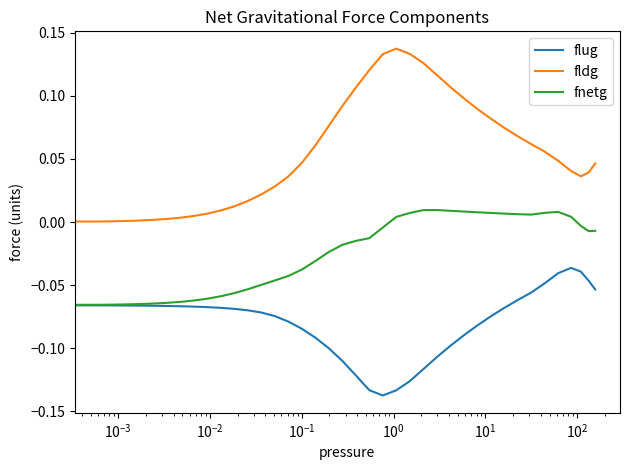

How many lines are shown in the chart?

3